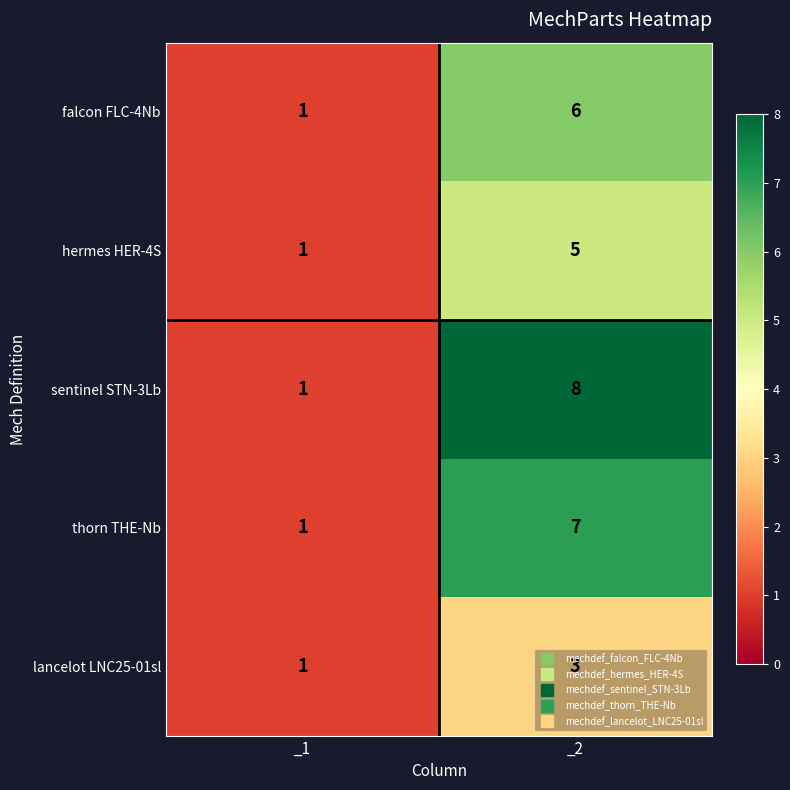

Is the value of lancelot LNC25-01sl at _2 greater than the value of hermes HER-4S at _2?

No